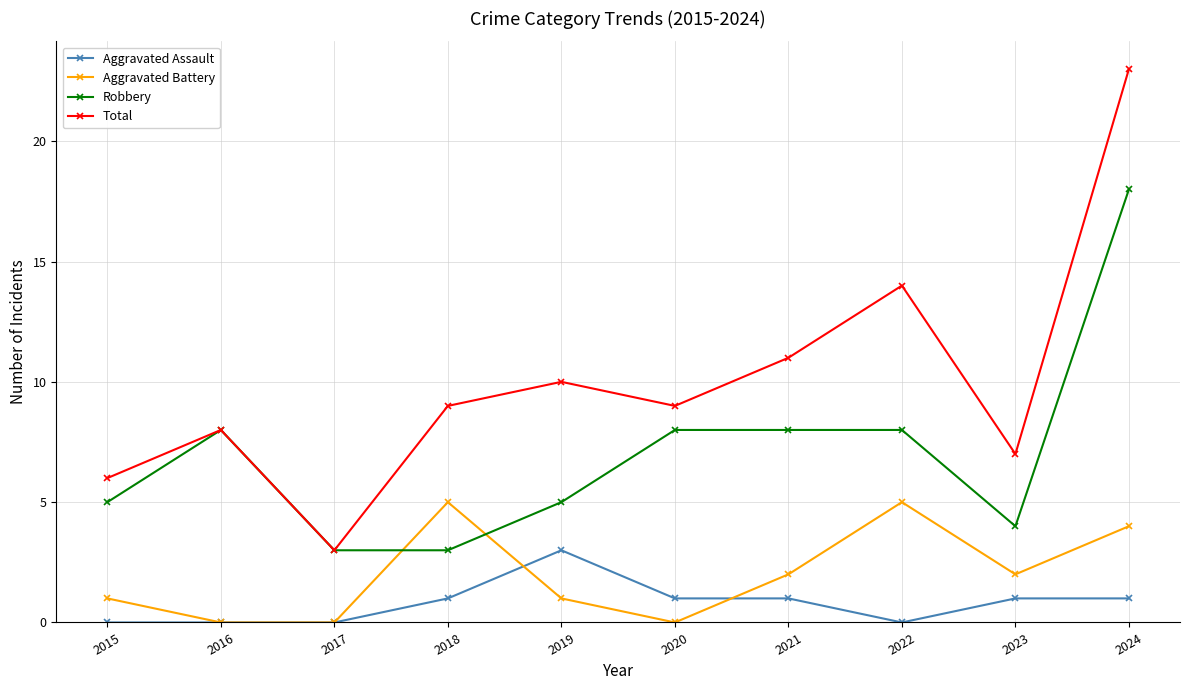

At which label does Total reach its peak?

2024